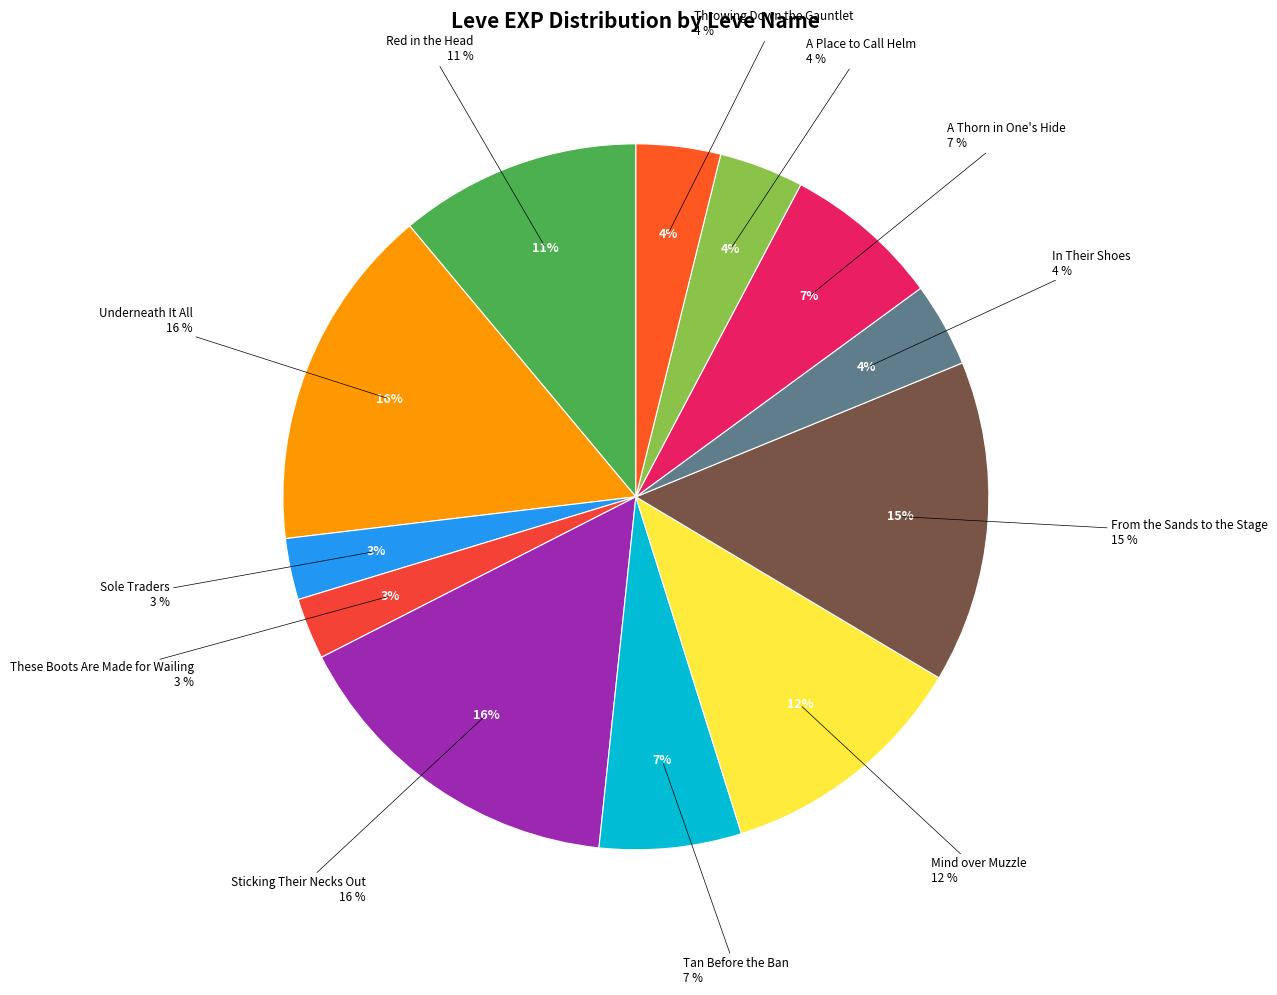

To the nearest percent, what portion does Tan Before the Ban represent?

7%